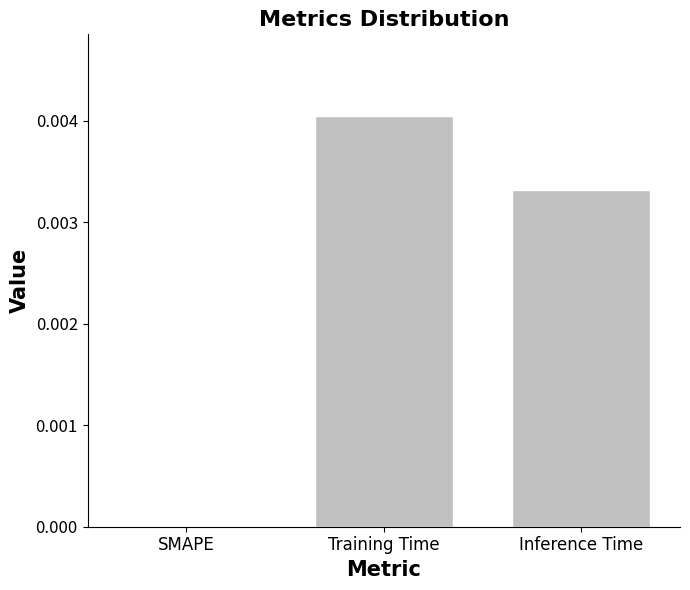

The chart shows a value of 0.0 at Training Time. True or false?

True